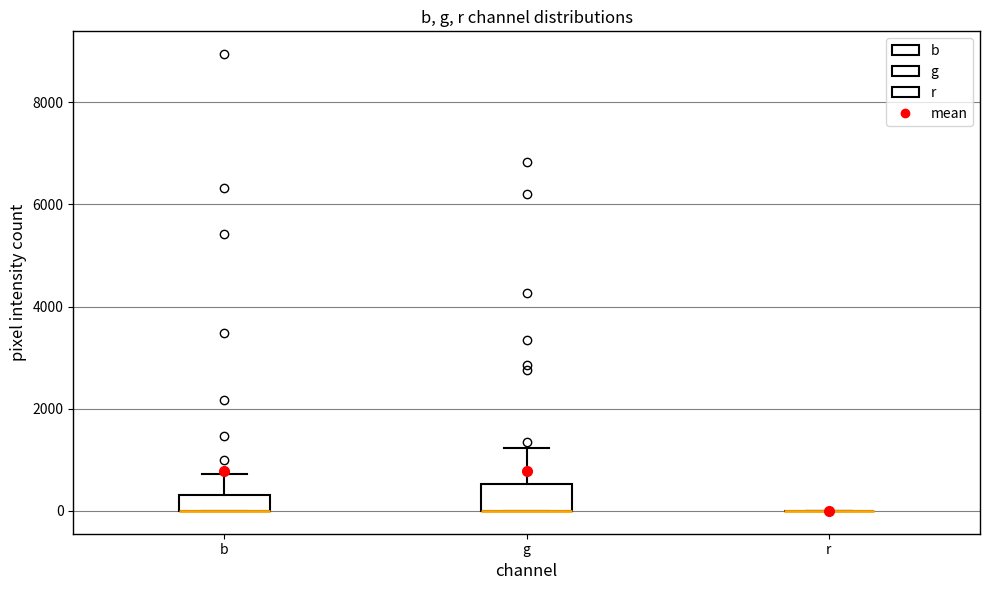

Which box is the tallest, from its lower edge to its upper edge?

g